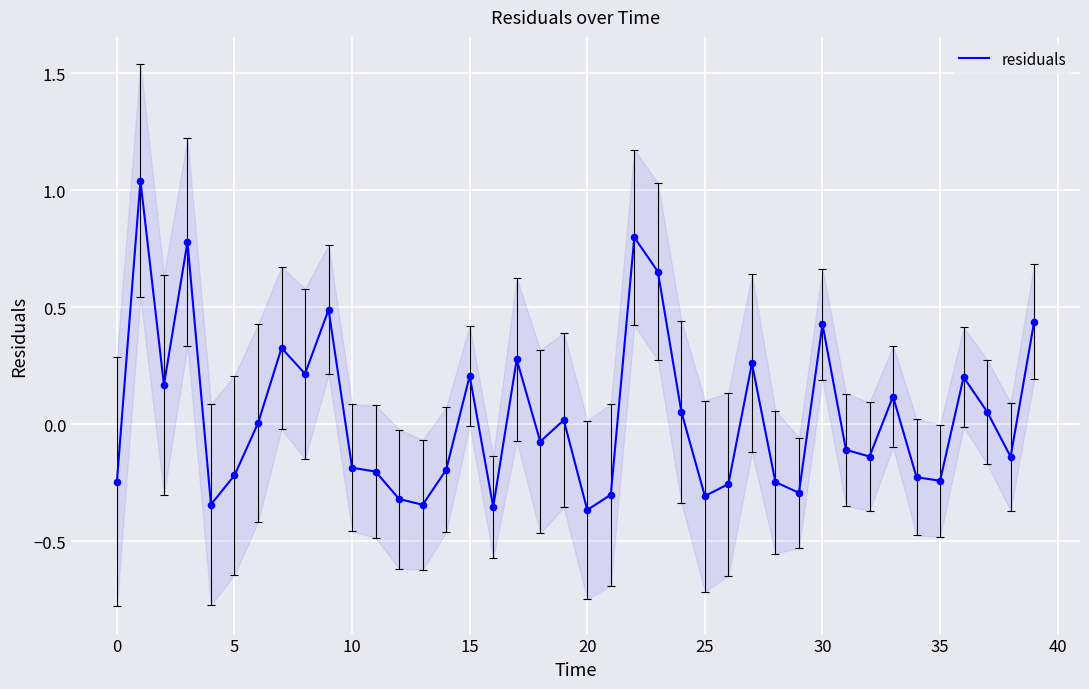

The value of residuals at 5 is -0.2. True or false?

True